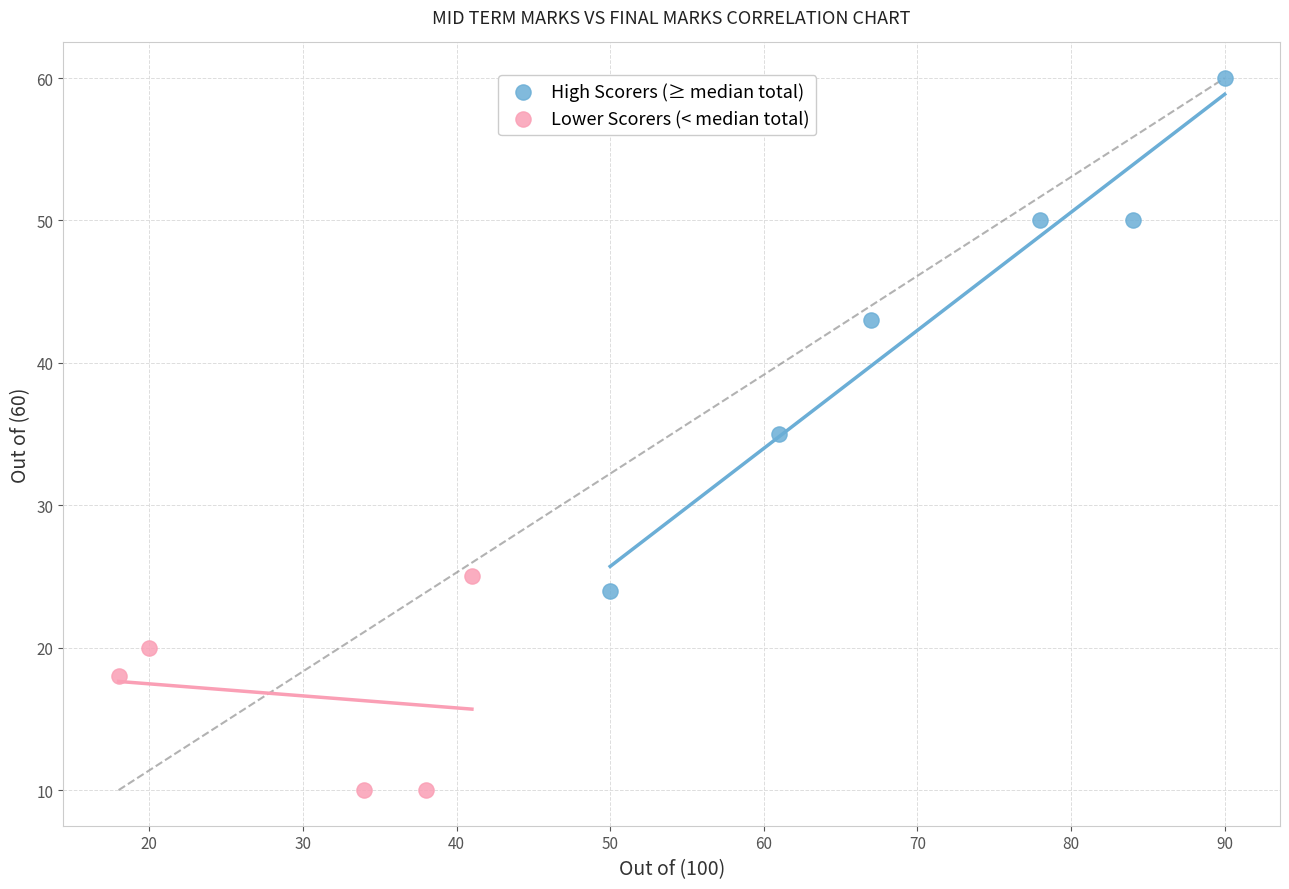

Which series contains the highest Y value?

High Scorers (≥ median total)